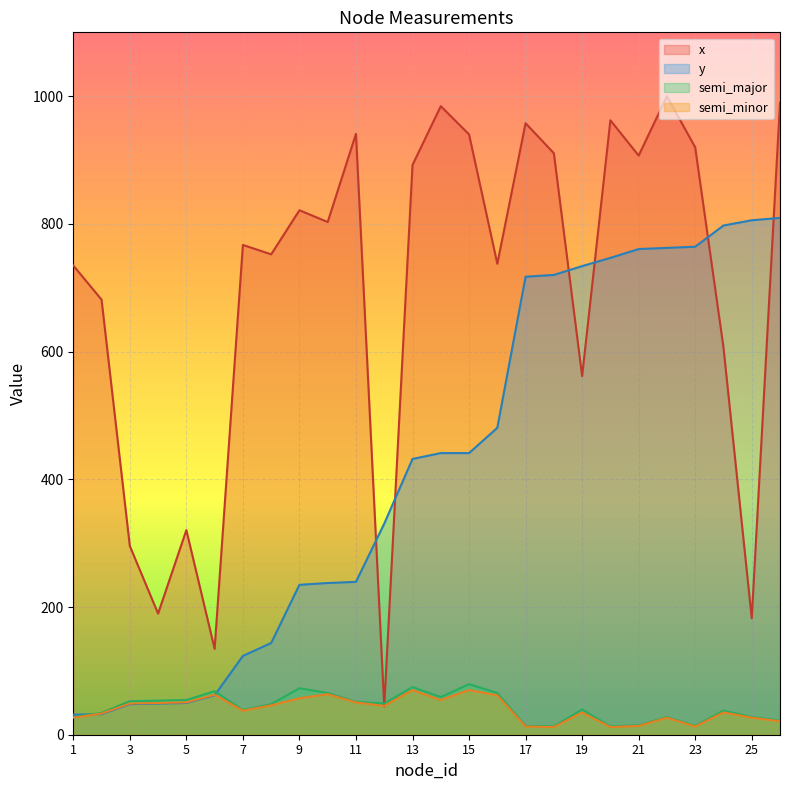

What is the lowest value of the y series?

31.3